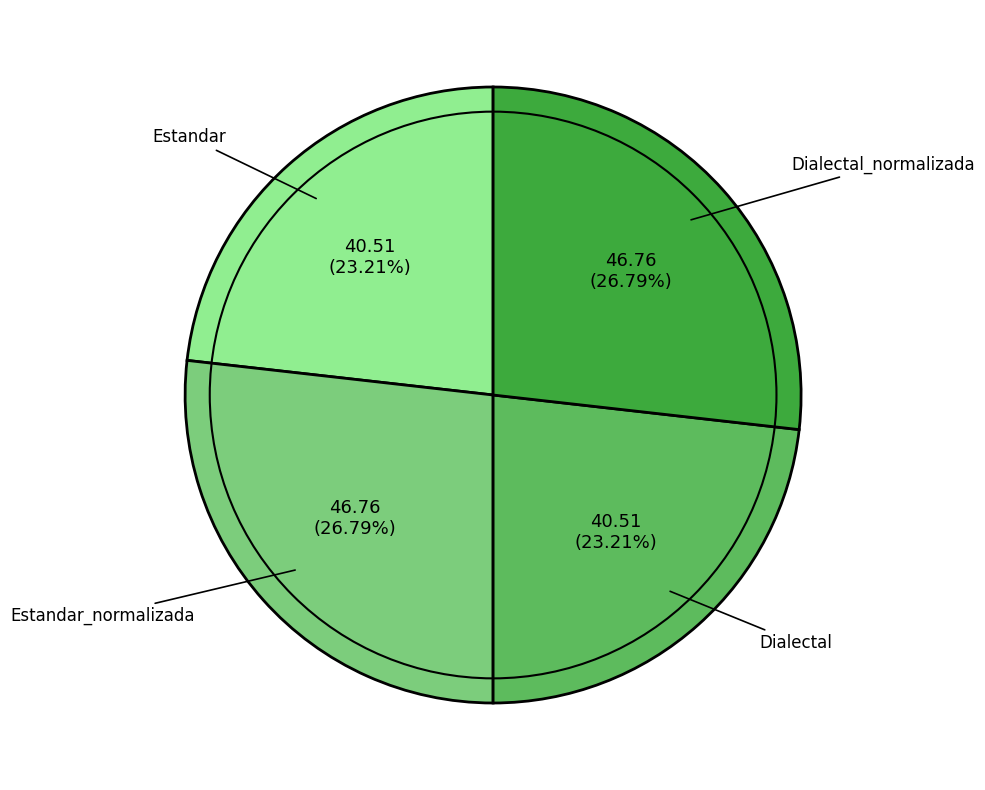

Count the number of slices in the pie.

4